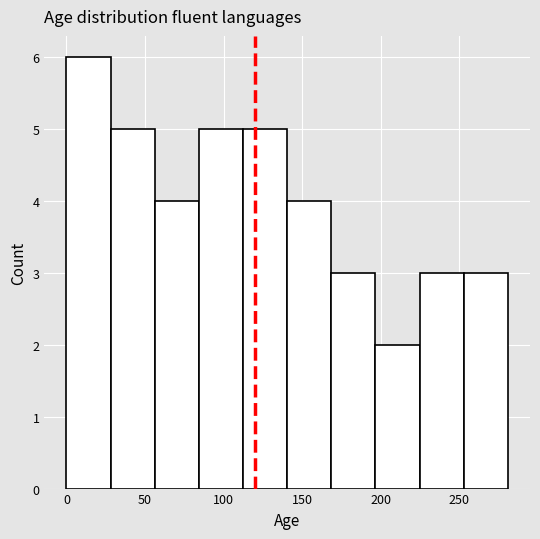

How tall is the bar that spans 195 to 225 on the x-axis? Neither the bar edges nor the heights are printed on the chart, so give them approximately, as read against the axes.

2